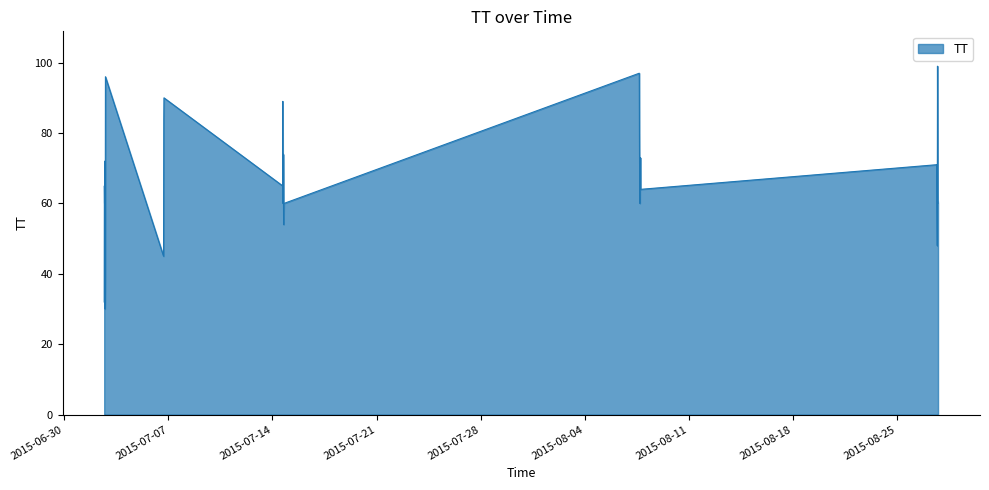

Count the number of values greater than 64.

18